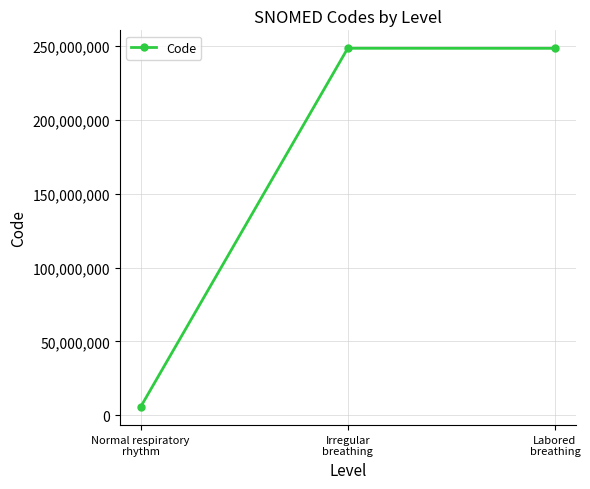

At which category does the chart reach its minimum across all series?

Normal respiratory
rhythm